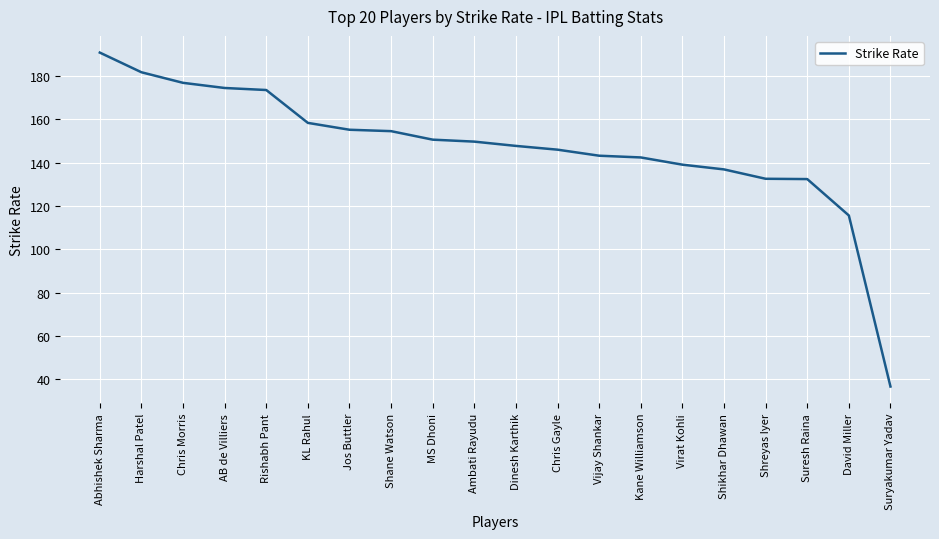

What position from the right is Chris Gayle?

9